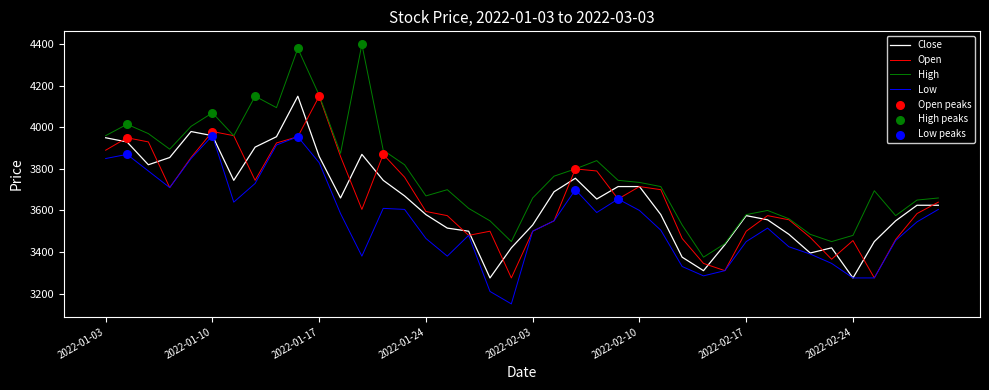

At how many categories does at least one series exceed 3473?

36